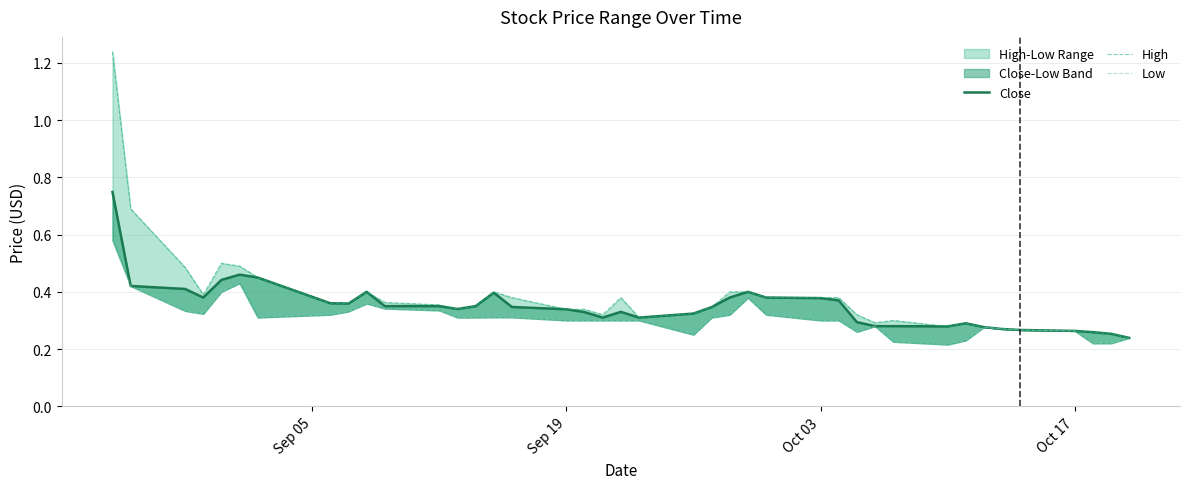

Which series has the widest spread of values?

High